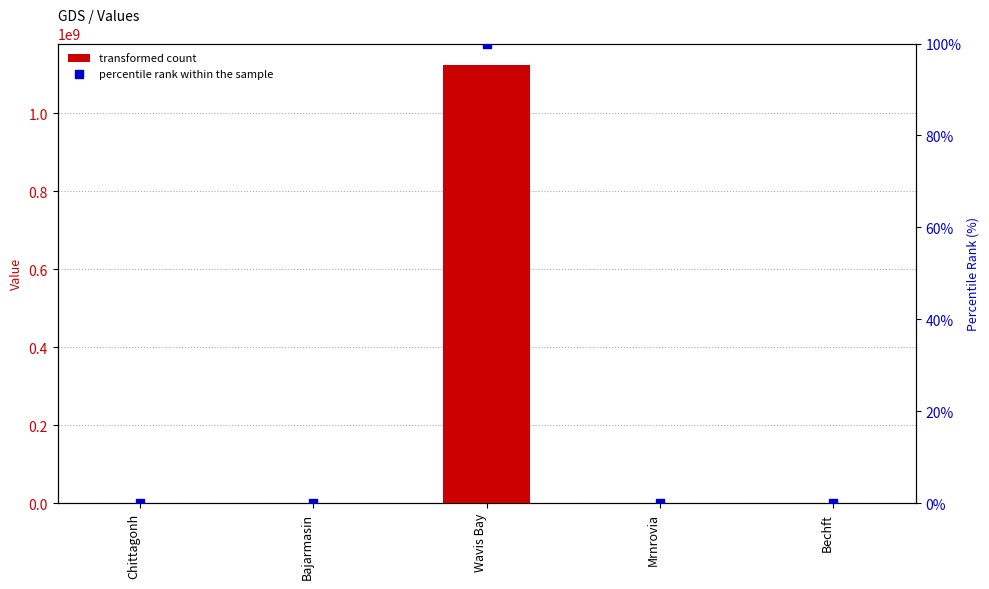

Which series contains the highest Y value?

transformed count